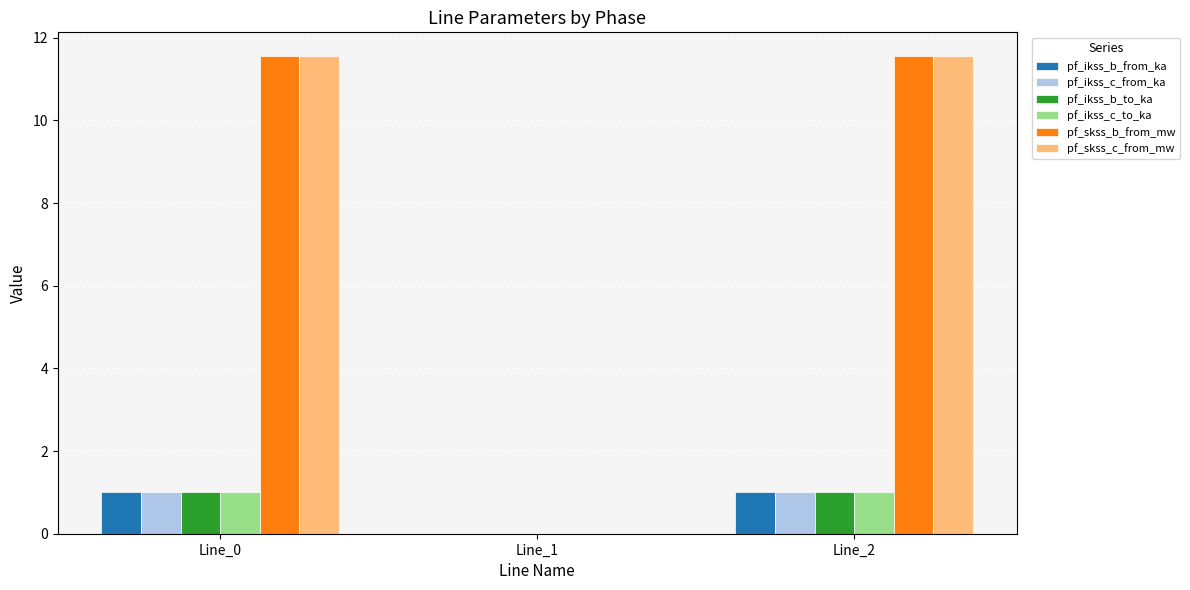

The pf_skss_b_from_mw series shows 0.0 at Line_1. True or false?

True